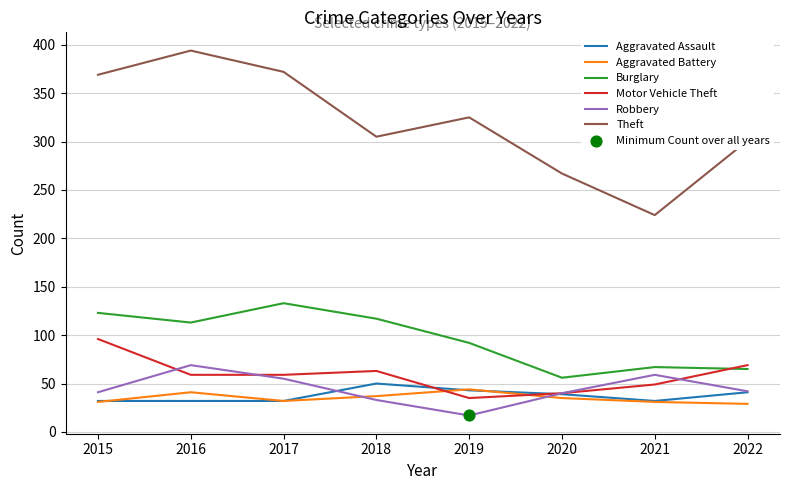

Which series has the largest total across all categories?

Theft